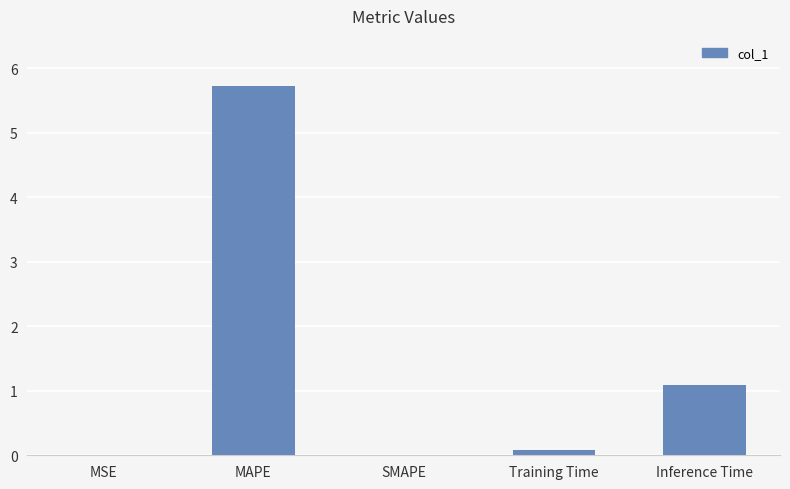

What is the sum of all values?

6.9